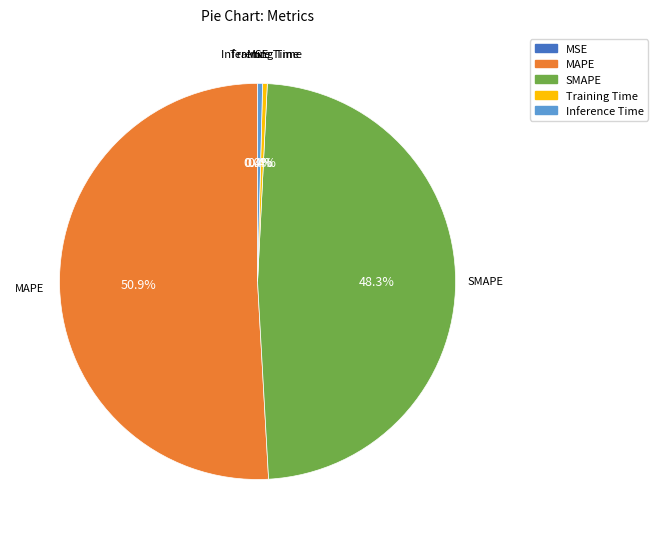

Which category has the biggest portion of the pie?

MAPE